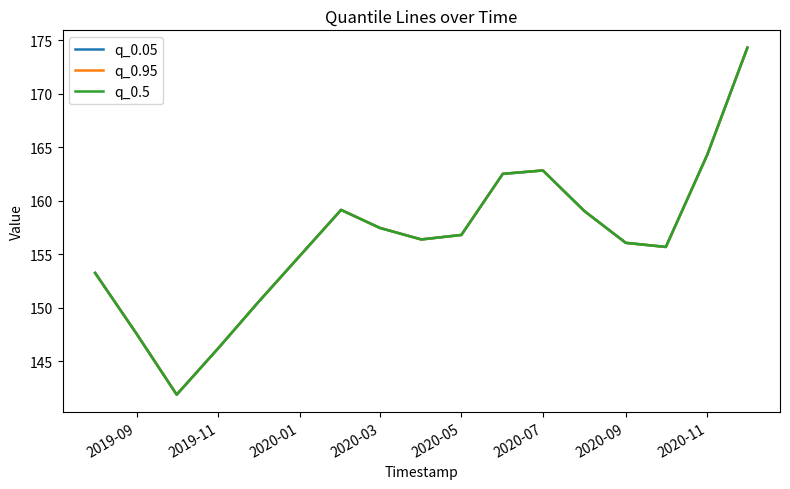

How many lines are shown in the chart?

3